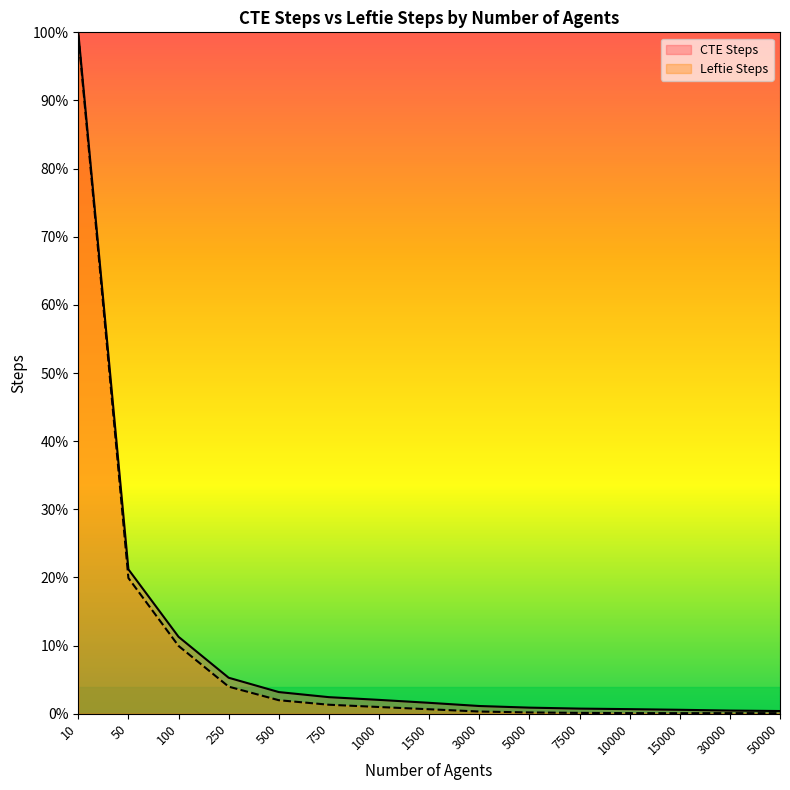

What is the difference between the second highest and second lowest values in the Leftie Steps series?

19.8